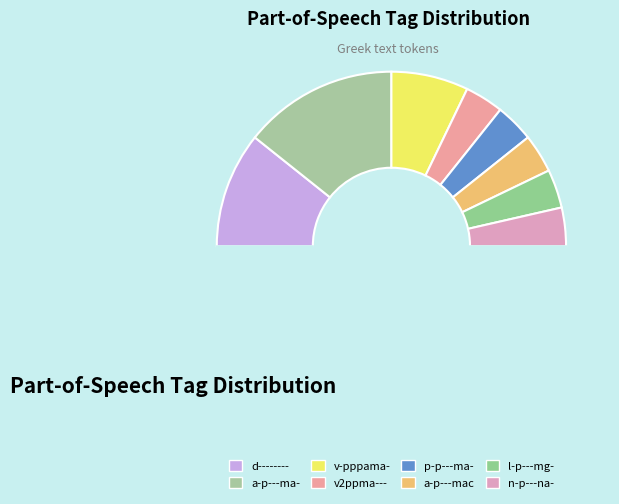

How many segments does this pie chart have?

9